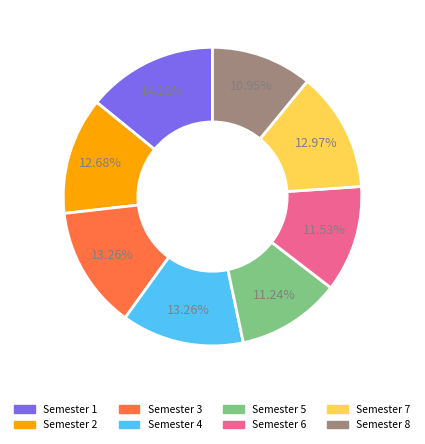

How many slices are in this pie chart?

8